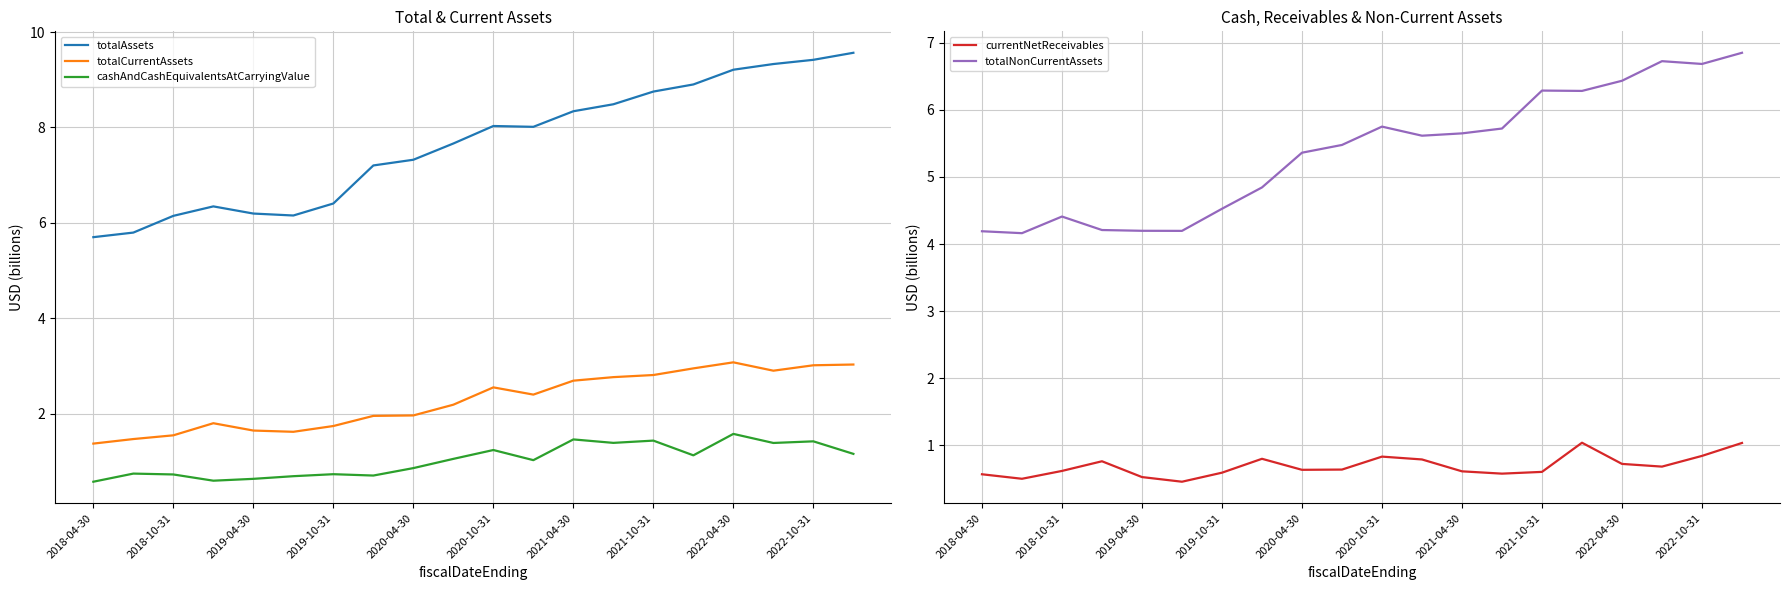

True or false: cashAndCashEquivalentsAtCarryingValue has a value of 1.4 at 2022-10-31.

True